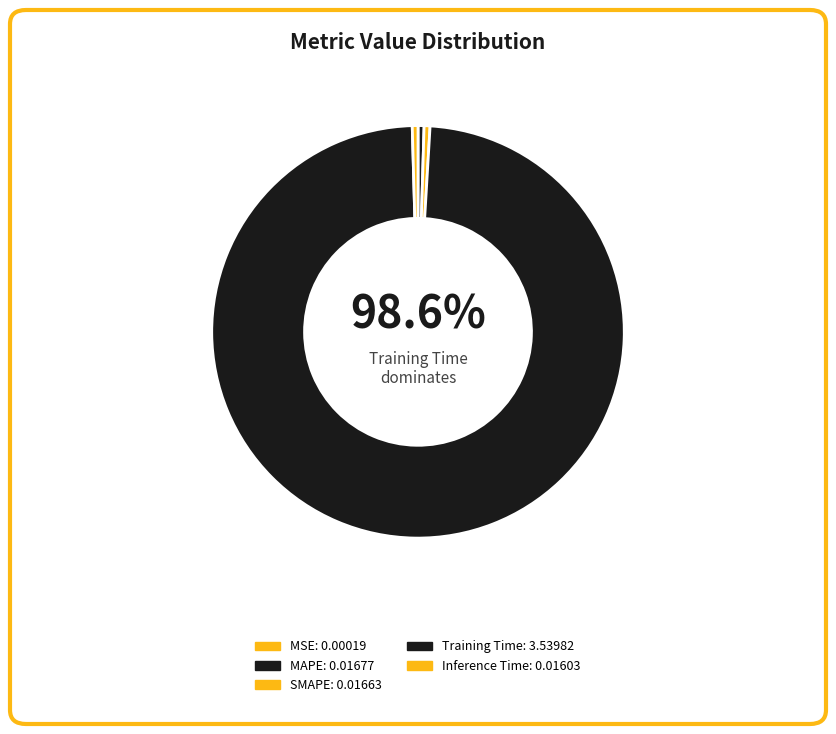

Does Training Time account for over 50% of the chart?

Yes